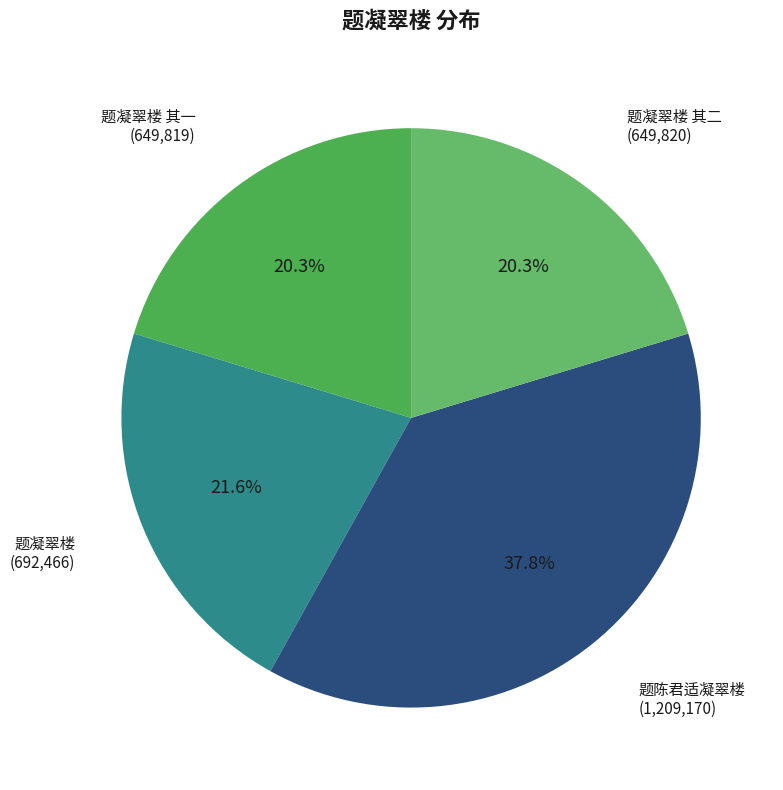

How many segments does this pie chart have?

4